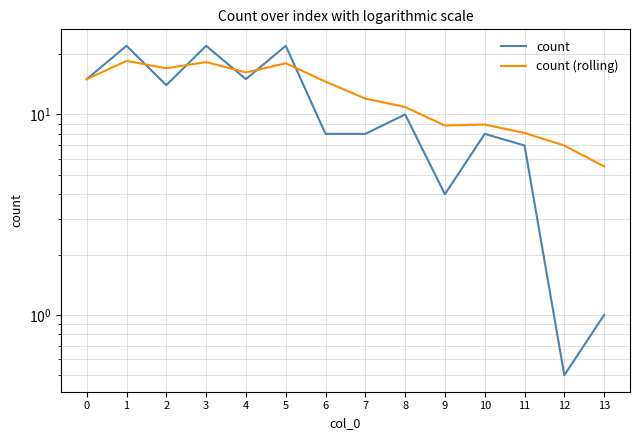

Is the value of count at 7 greater than the value of count (rolling) at 7?

No